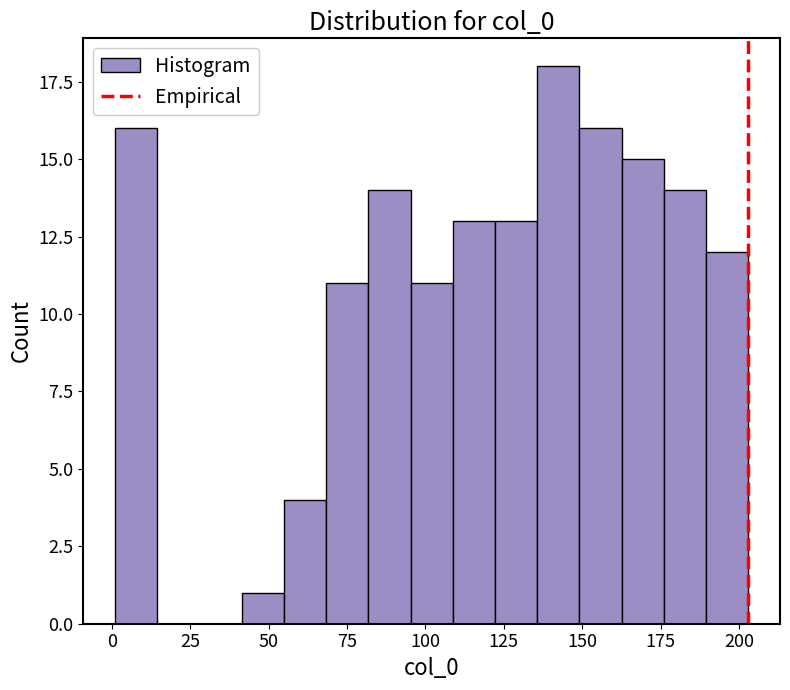

Around what value on the x-axis is the tallest bar? Give the approximate position of its centre, as read against the axis.

140